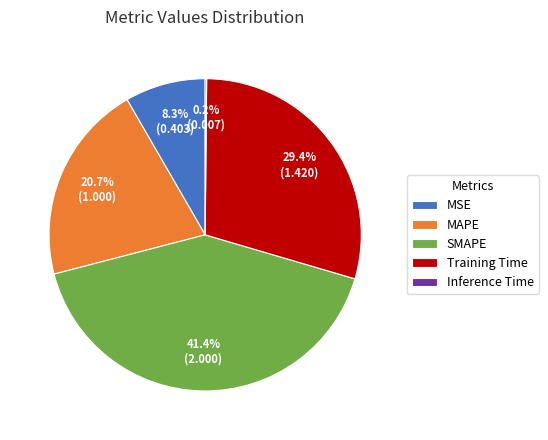

Which category has the biggest portion of the pie?

SMAPE